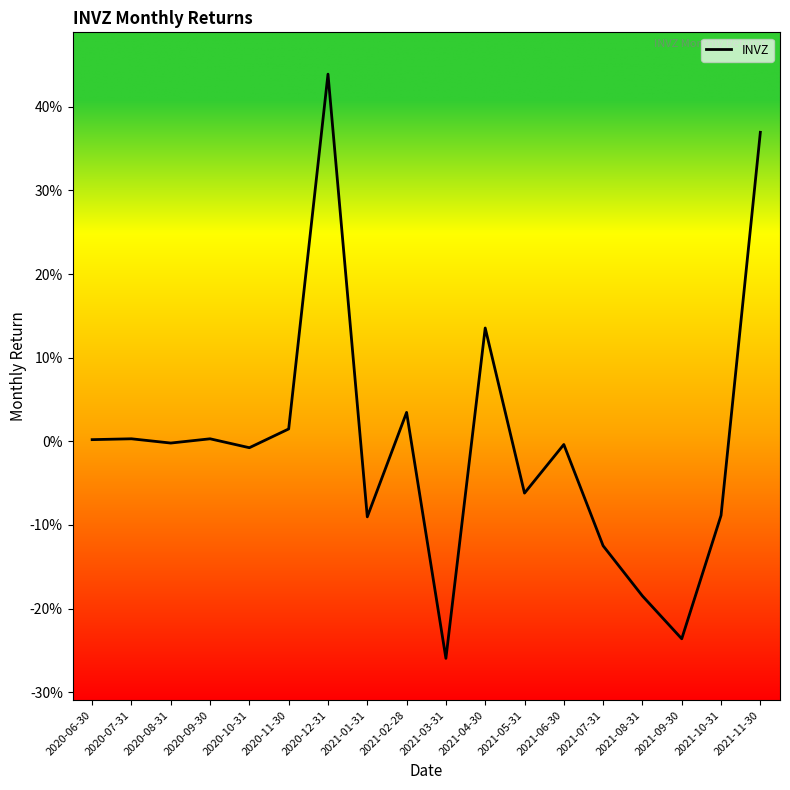

List the labels in order of value, smallest first.

2021-03-31, 2021-09-30, 2021-08-31, 2021-07-31, 2021-01-31, 2021-10-31, 2021-05-31, 2020-10-31, 2021-06-30, 2020-08-31, 2020-06-30, 2020-09-30, 2020-07-31, 2020-11-30, 2021-02-28, 2021-04-30, 2021-11-30, 2020-12-31